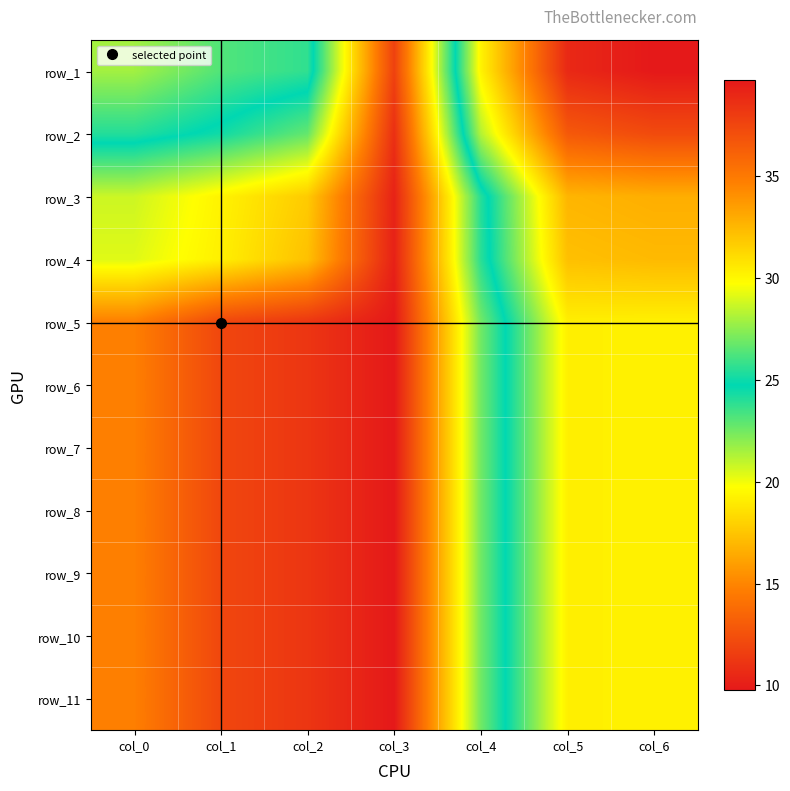

How many data points in row_7 are less than 34?

3